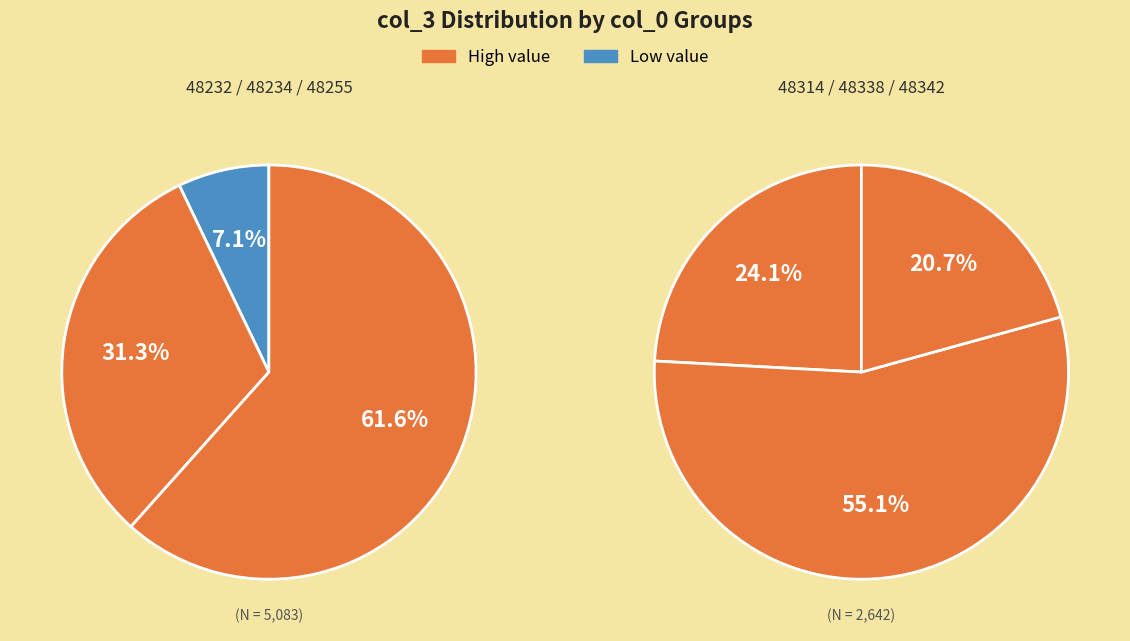

Which has a higher value, 48234 or 48255?

48255